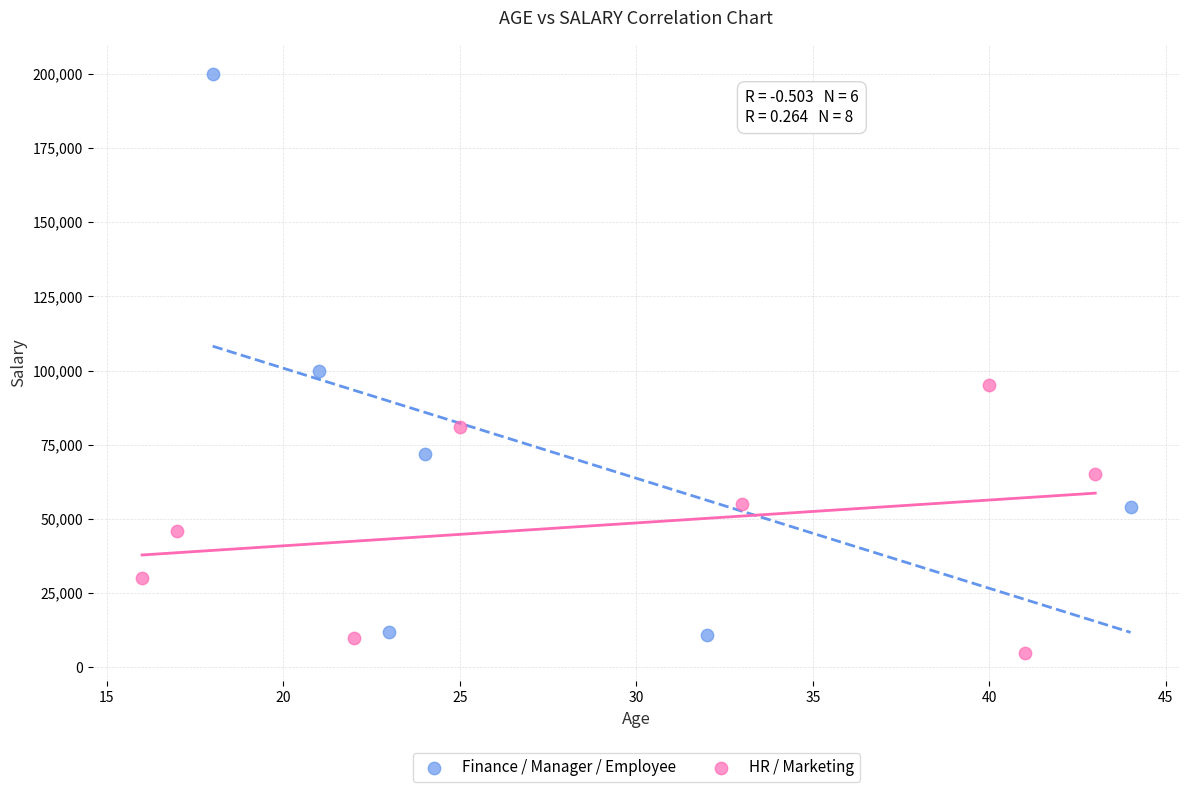

Which series contains the highest Y value?

Finance / Manager / Employee